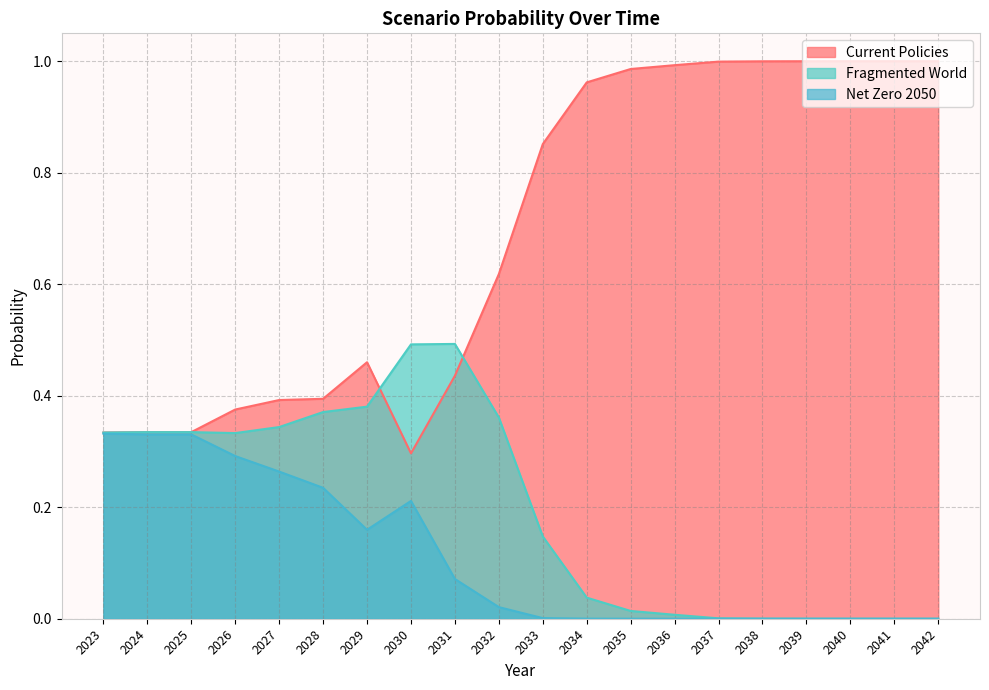

True or false: Fragmented World and Net Zero 2050 cross at least once.

False